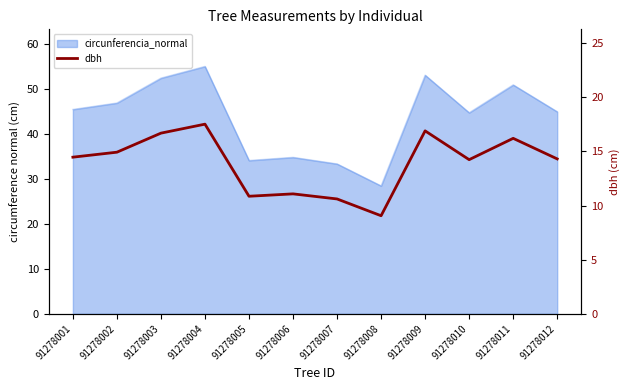

Rank the categories by value from highest to lowest.

91278004, 91278009, 91278003, 91278011, 91278002, 91278001, 91278012, 91278010, 91278006, 91278005, 91278007, 91278008